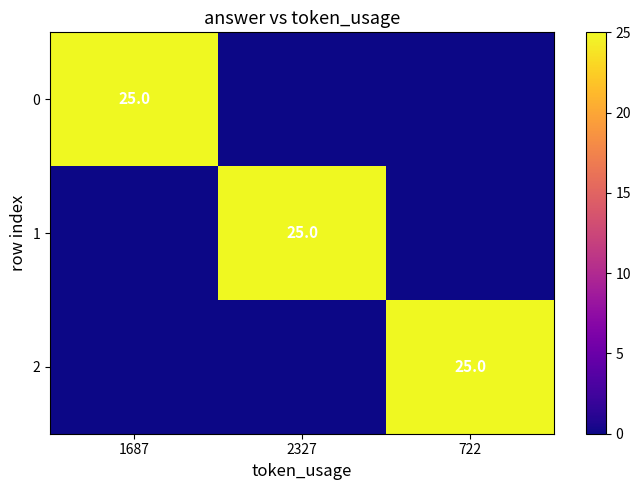

The 2 series shows 25 at 722. True or false?

True